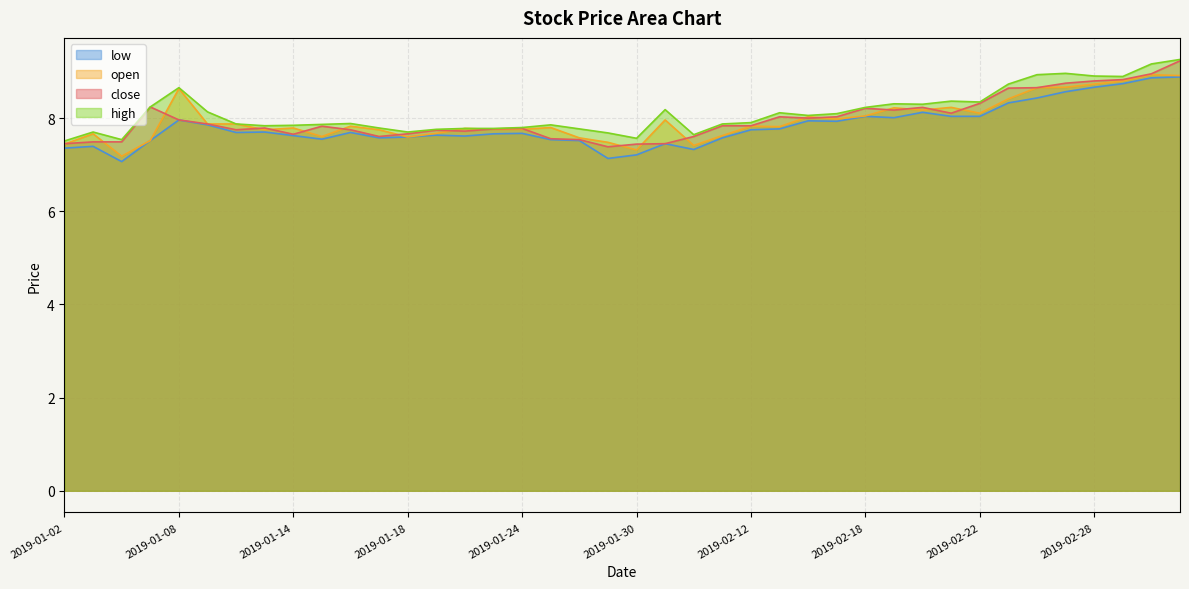

True or false: open and high cross at least once.

False